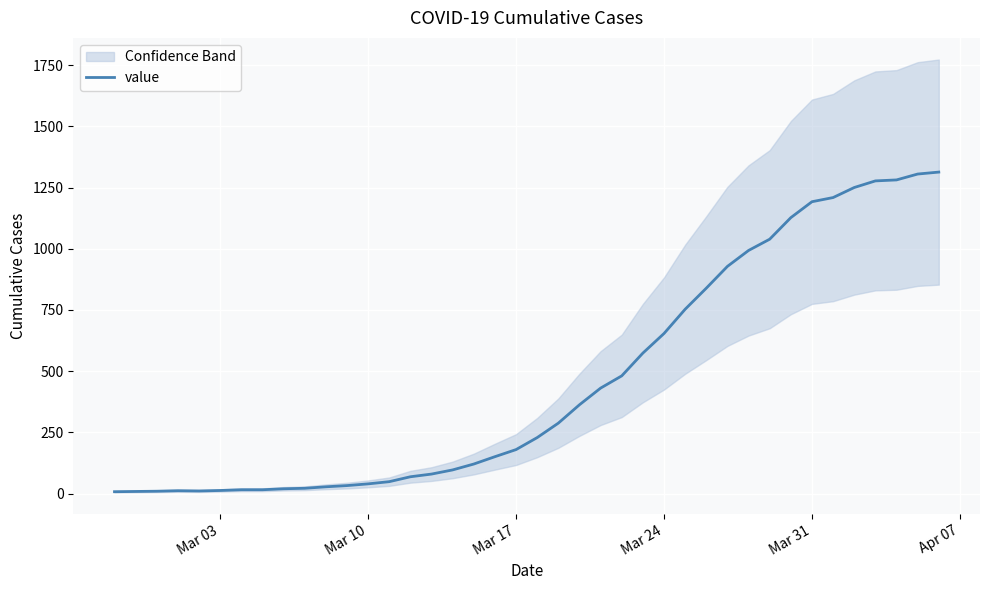

What is the highest value of the value series?

1313